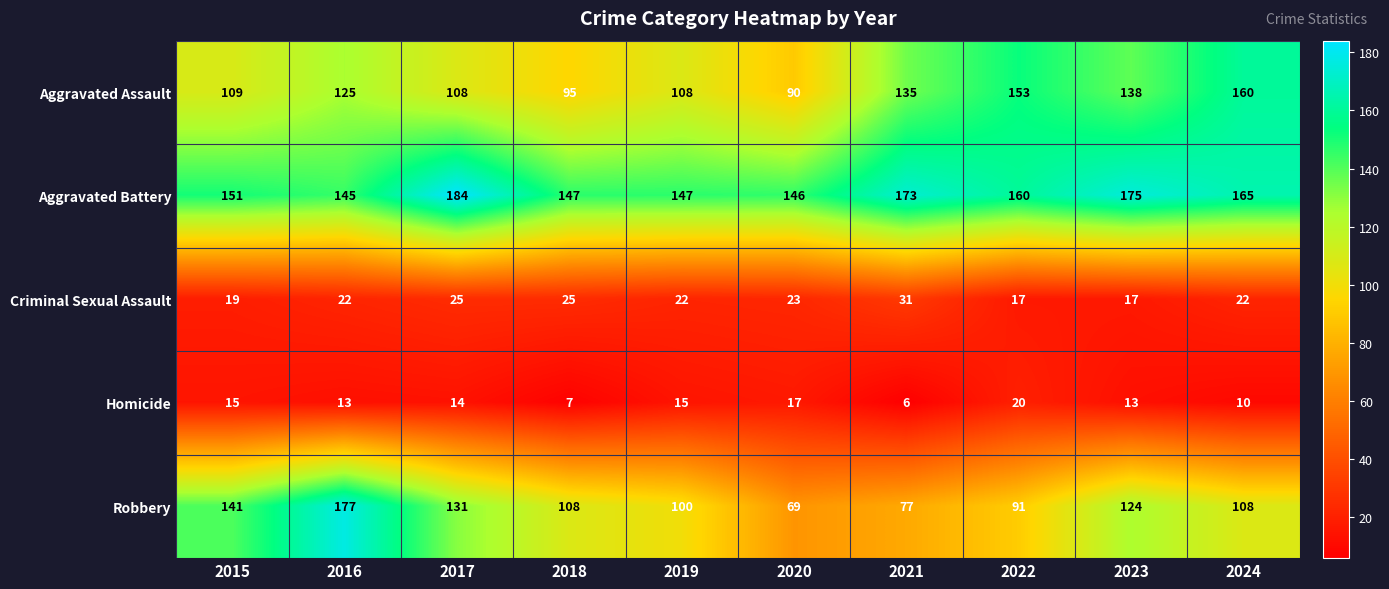

At which label is Aggravated Assault closest to 125?

2016